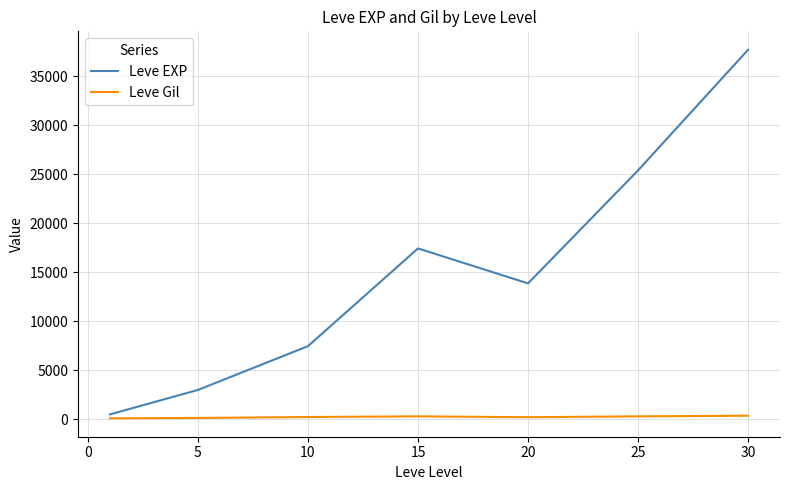

What is the maximum value shown in the chart?

37715.0